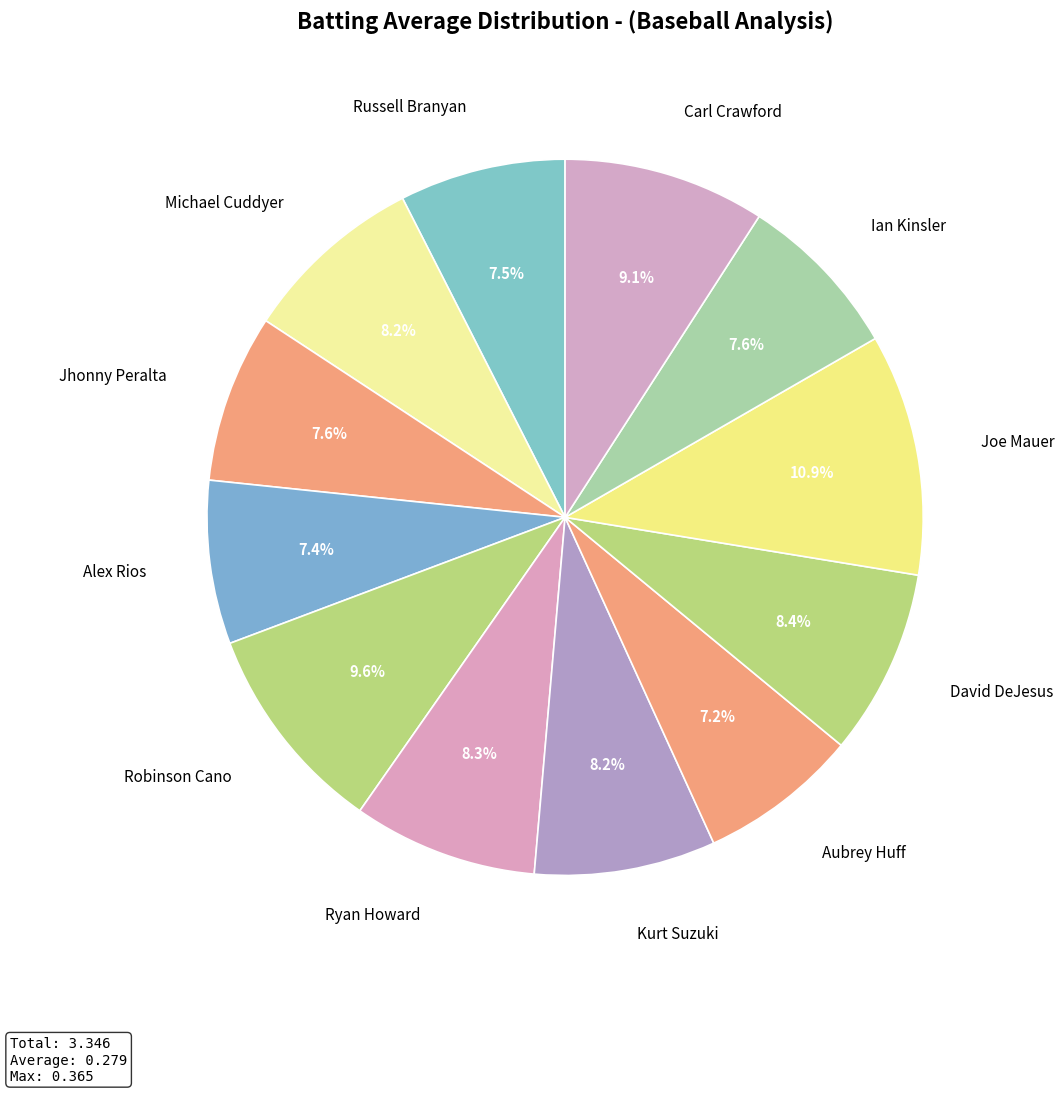

Count the number of slices in the pie.

12